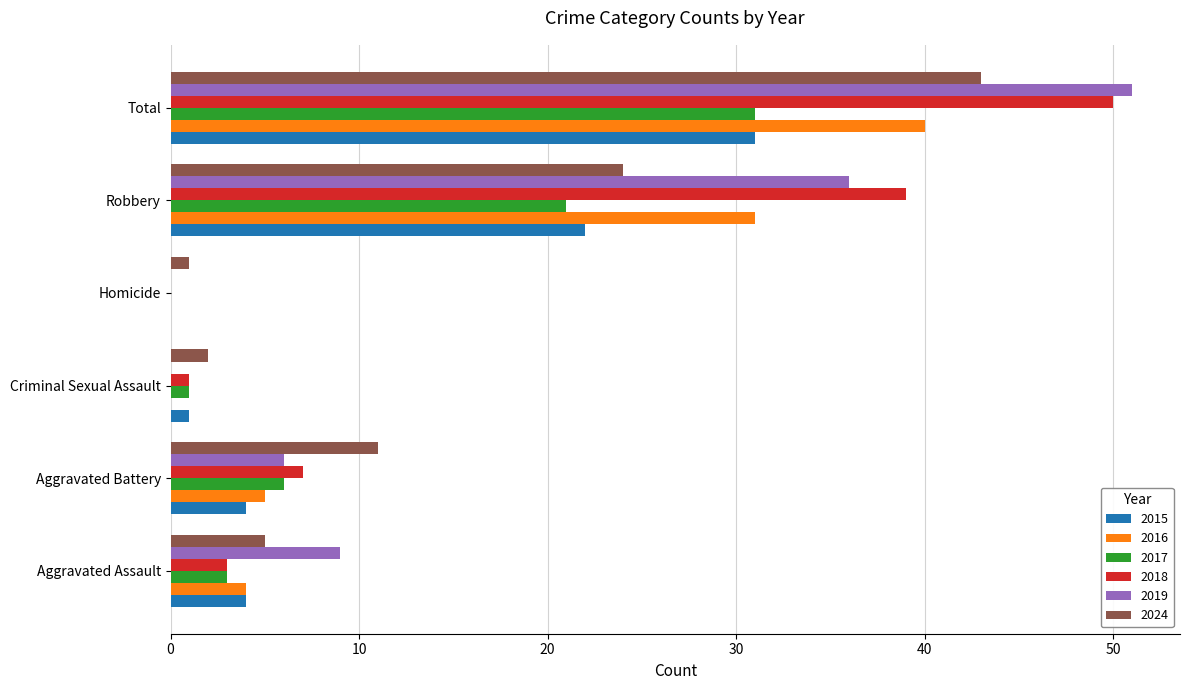

What is the greatest value displayed?

51